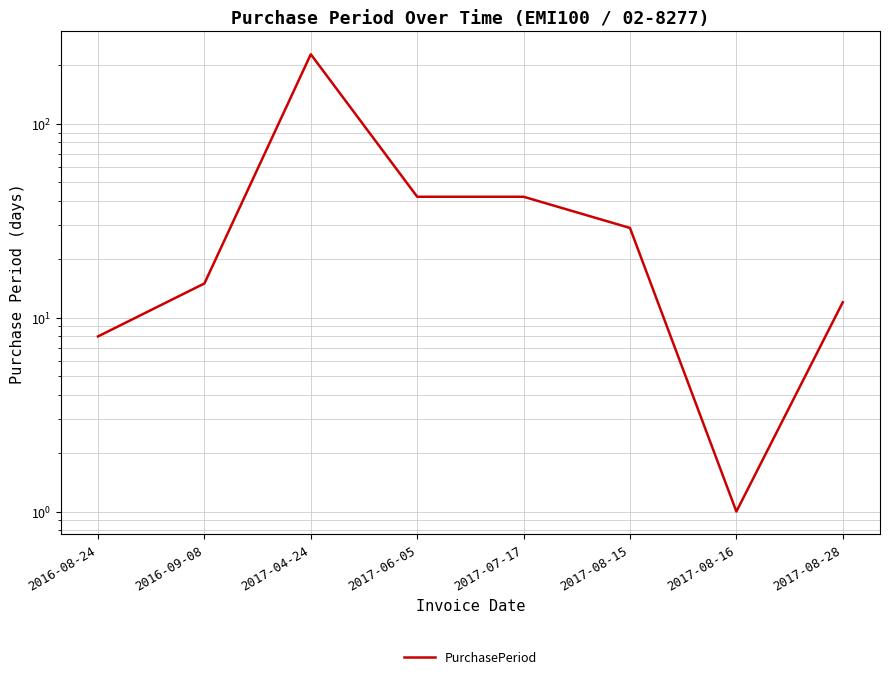

What position from the left is 2017-08-28?

8